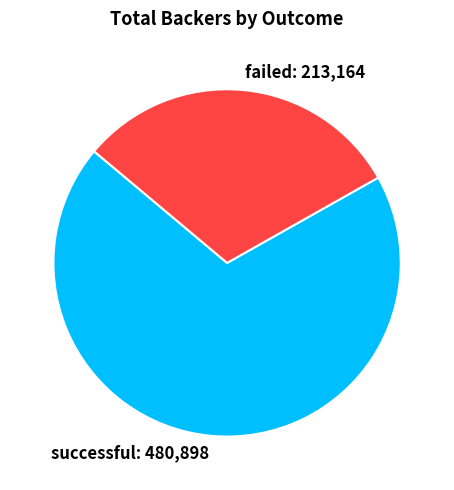

Do failed and successful together represent more than half of the pie?

Yes